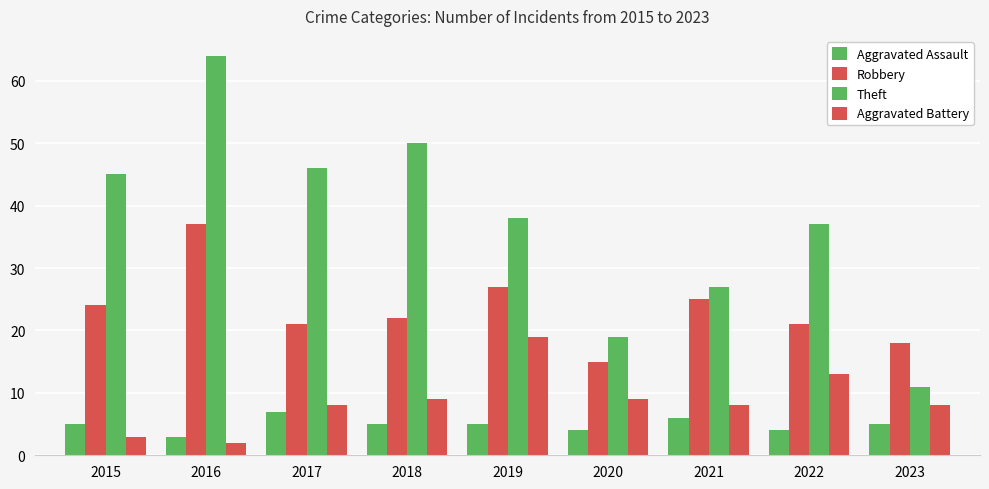

How many series are shown in this chart?

4